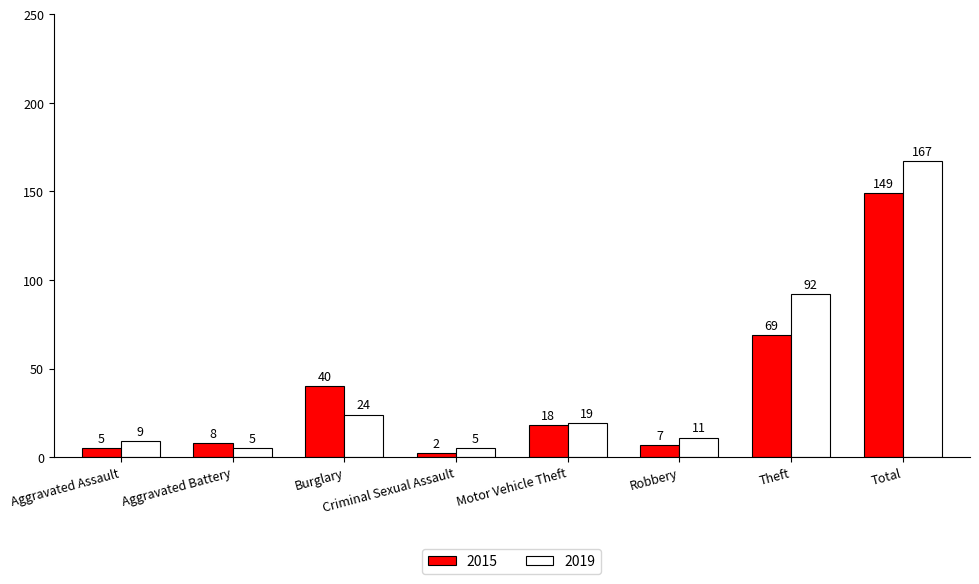

What is the label of the 2nd bar from the right?

Theft